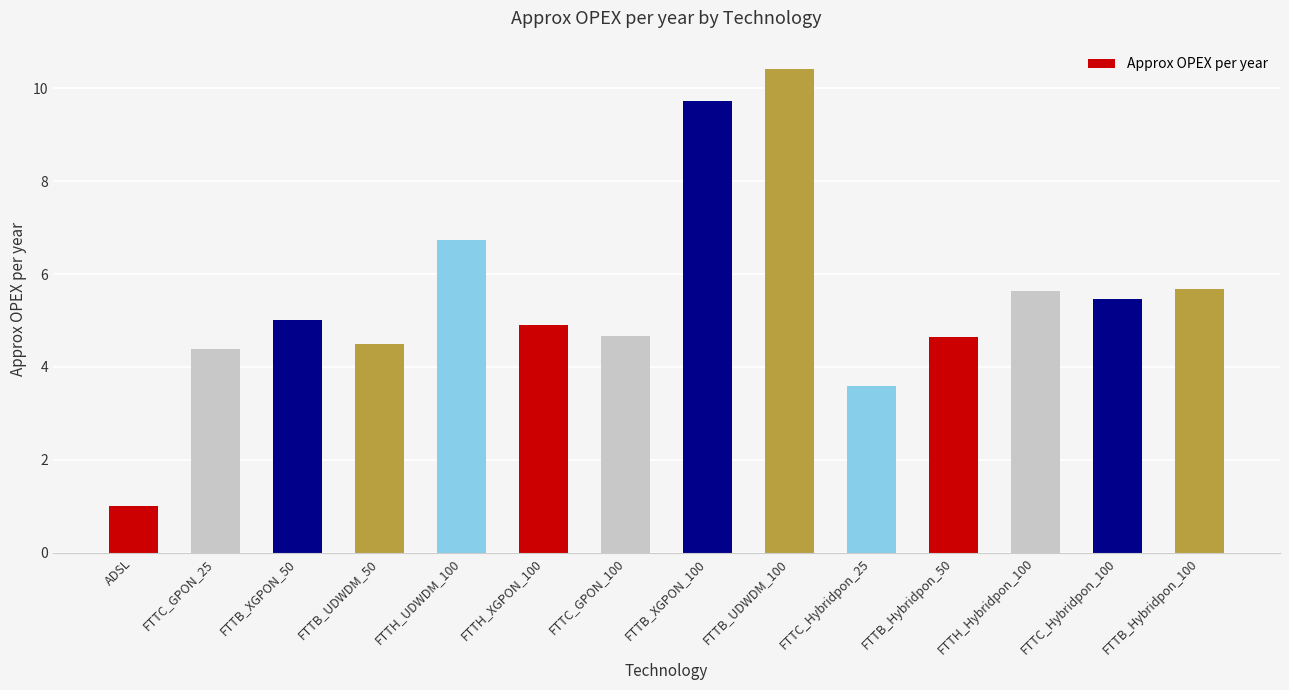

How many values are below 5?

7